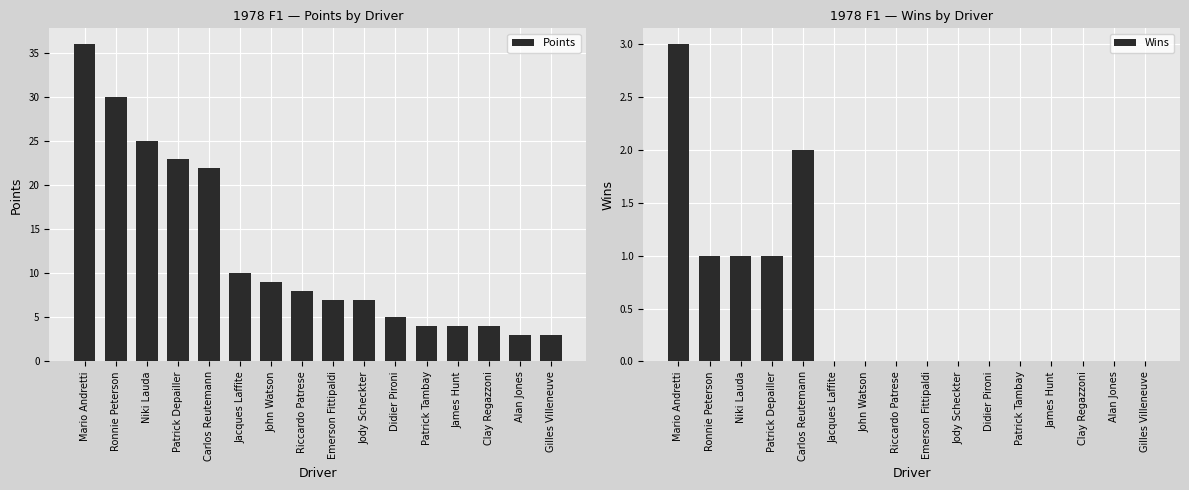

Reading right to left, transcribe all the data shown in this chart.

Points: Gilles Villeneuve=3	Alan Jones=3	Clay Regazzoni=4	James Hunt=4	Patrick Tambay=4	Didier Pironi=5	Jody Scheckter=7	Emerson Fittipaldi=7	Riccardo Patrese=8	John Watson=9	Jacques Laffite=10	Carlos Reutemann=22	Patrick Depailler=23	Niki Lauda=25	Ronnie Peterson=30	Mario Andretti=36
Wins: Gilles Villeneuve=0	Alan Jones=0	Clay Regazzoni=0	James Hunt=0	Patrick Tambay=0	Didier Pironi=0	Jody Scheckter=0	Emerson Fittipaldi=0	Riccardo Patrese=0	John Watson=0	Jacques Laffite=0	Carlos Reutemann=2	Patrick Depailler=1	Niki Lauda=1	Ronnie Peterson=1	Mario Andretti=3